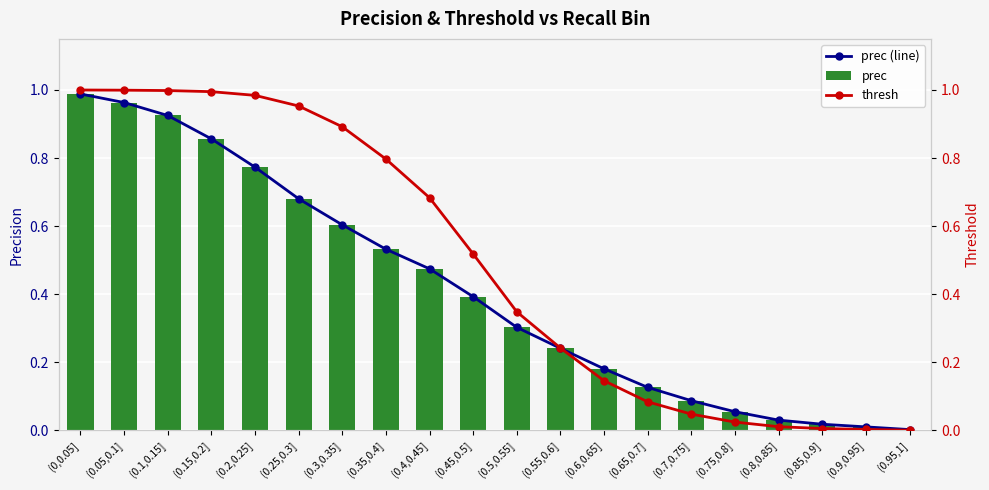

What is the difference between the prec (line) values at (0,0.05] and (0.45,0.5]?

0.6